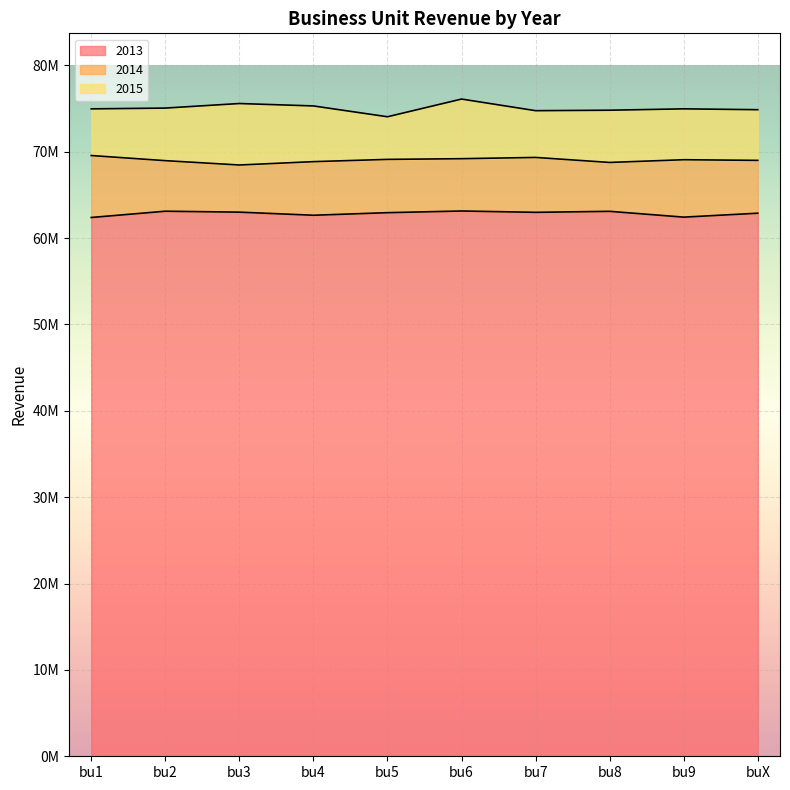

Which series has the largest range (max minus min)?

2015